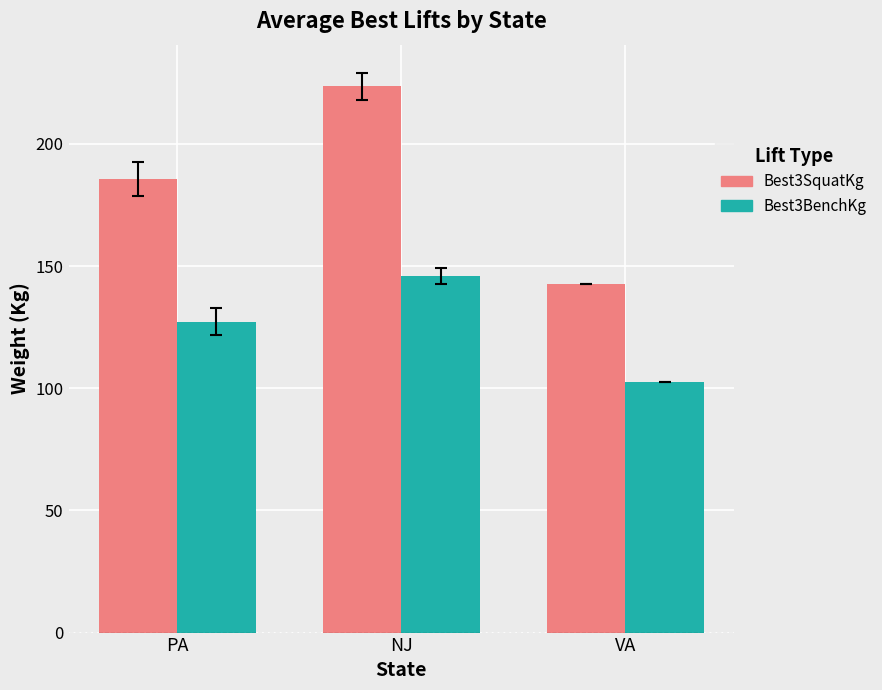

Is it true that Best3BenchKg equals 188.4 at PA?

False